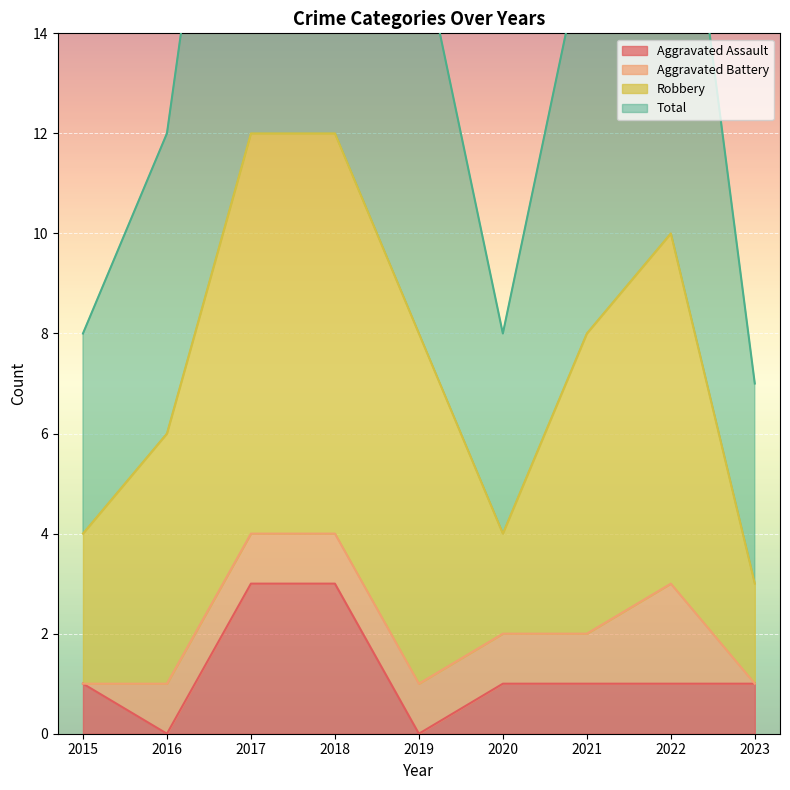

Where is the first local minimum for Total?

2020